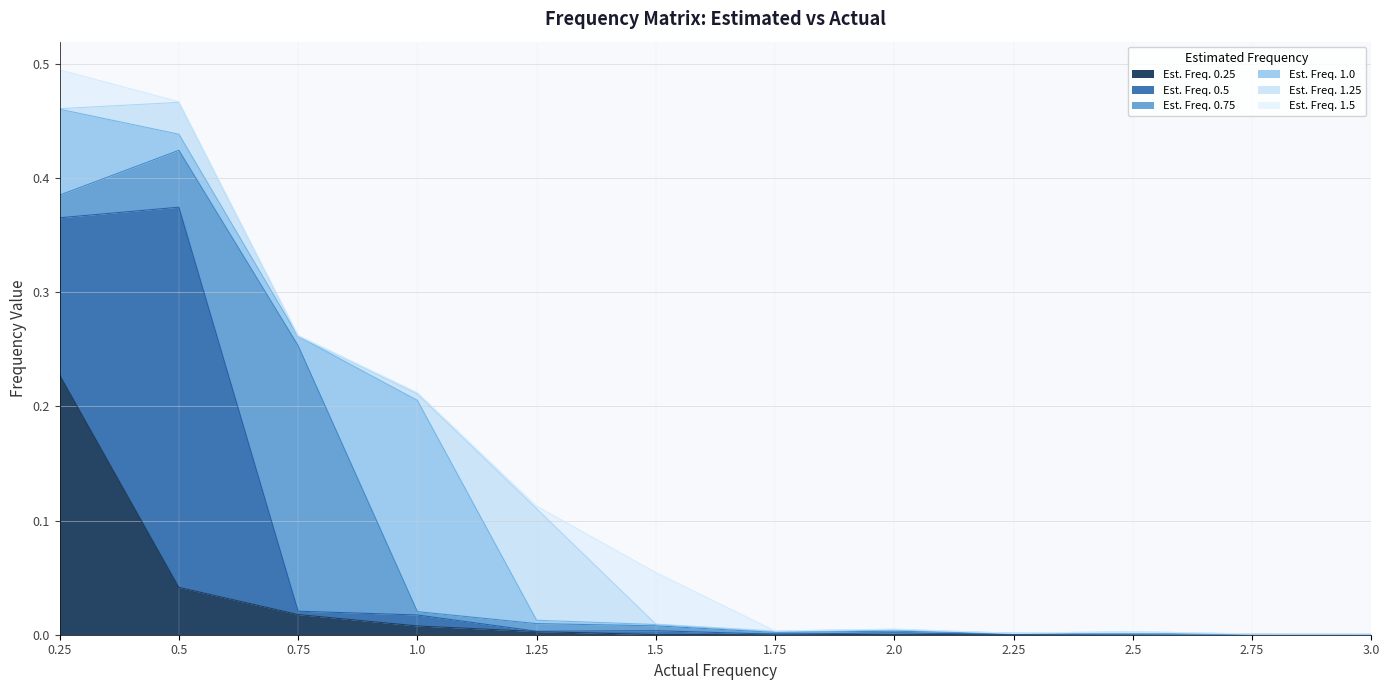

True or false: 1.25 has more than 1 interior local peaks.

True